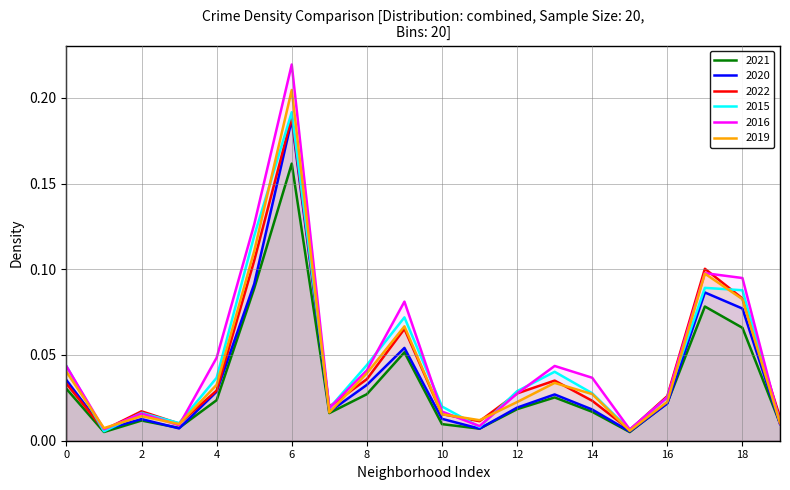

What is the maximum value shown in the chart?

0.2